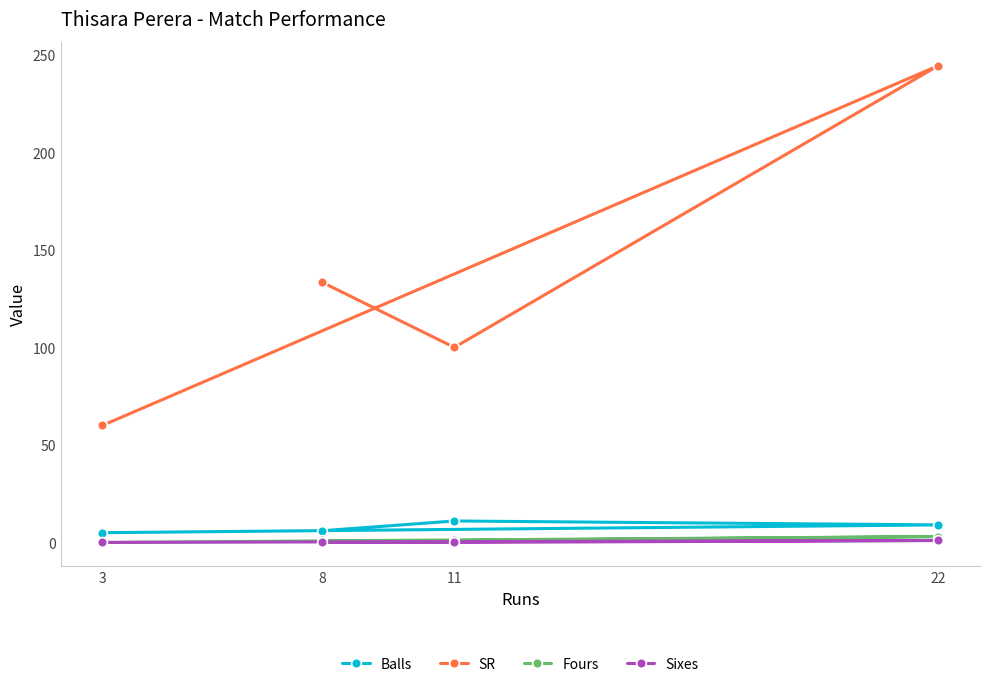

How many values in the Balls series exceed 9?

1